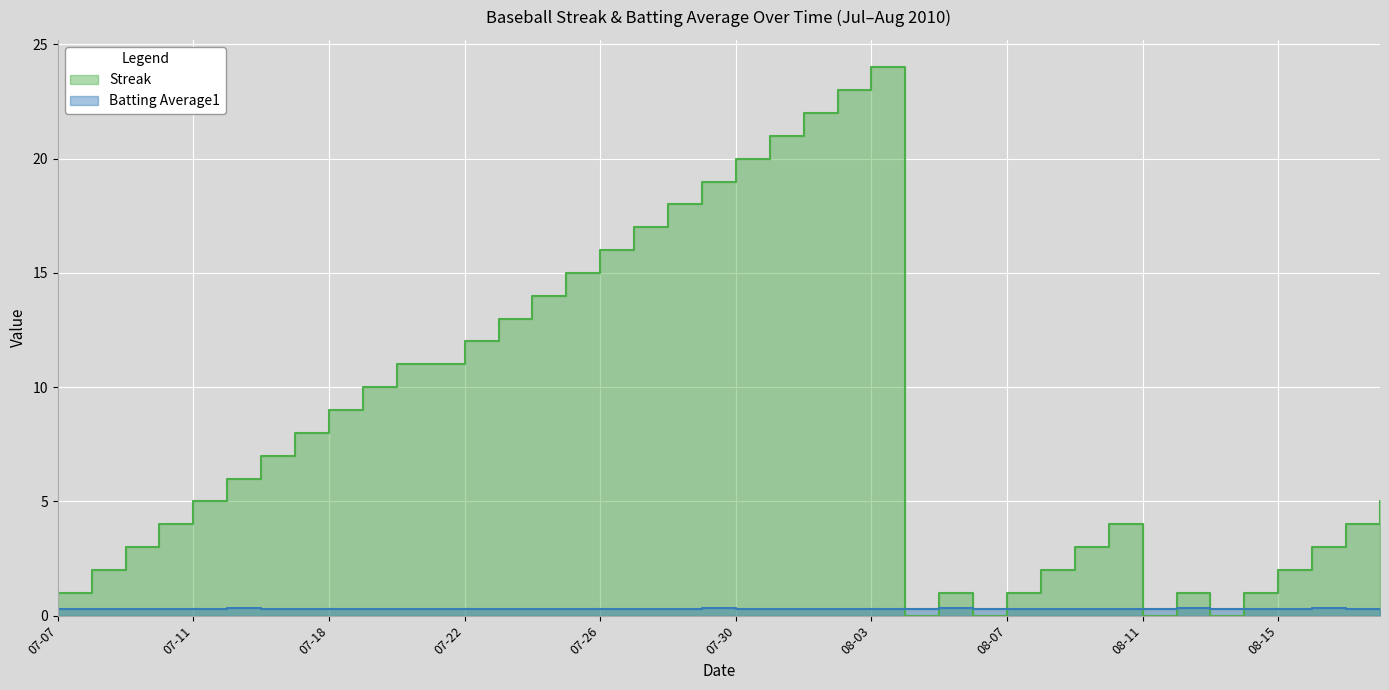

Rank the series at 08-11 from highest to lowest value.

Batting Average1, Streak